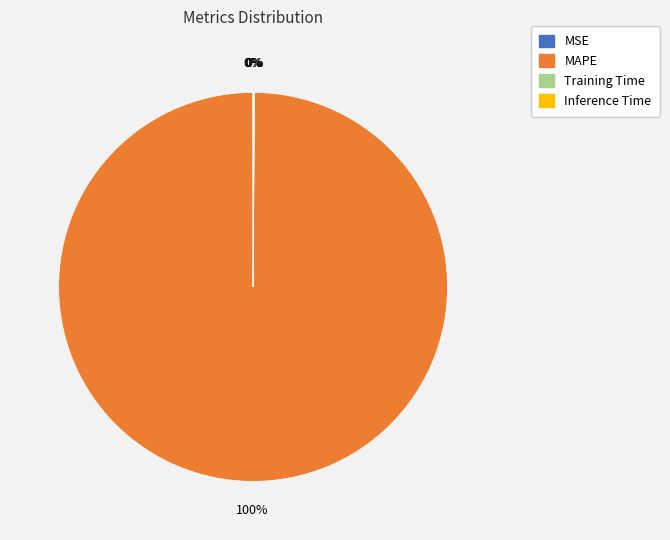

To the nearest percent, what is the difference between the largest and smallest slice percentages?

100%